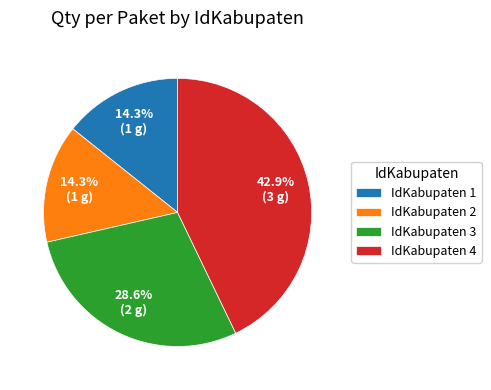

Count the number of slices in the pie.

4